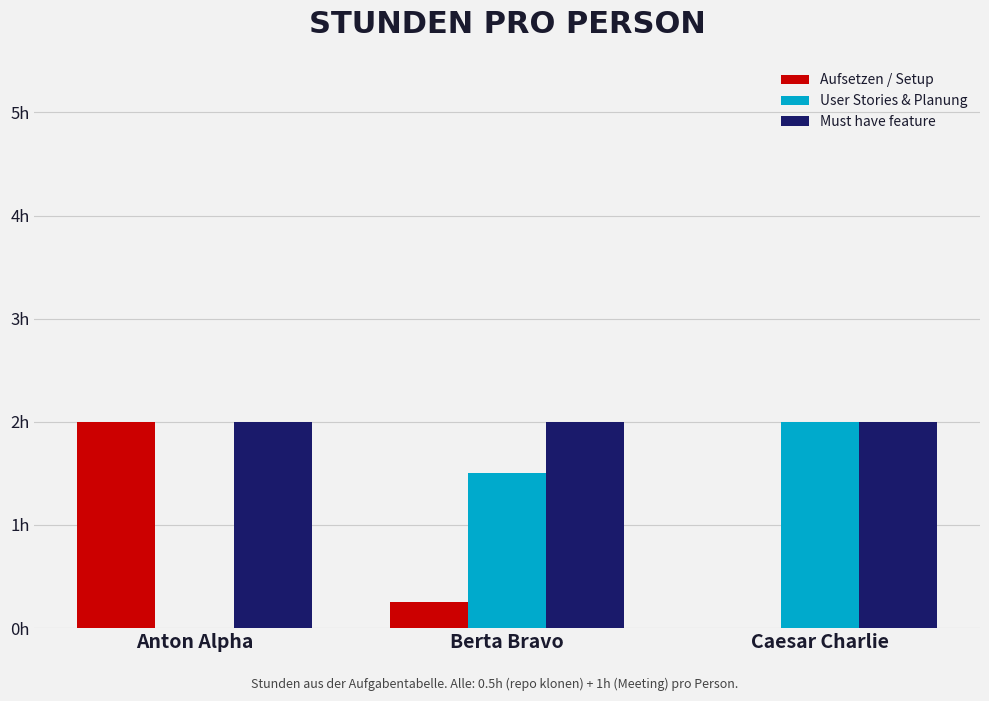

What are all the series names shown in the legend?

Aufsetzen / Setup, User Stories & Planung, Must have feature